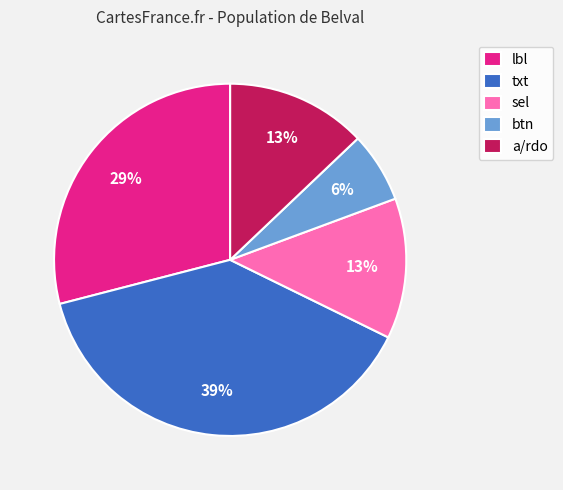

To the nearest percent, what percentage of the pie is lbl?

29%